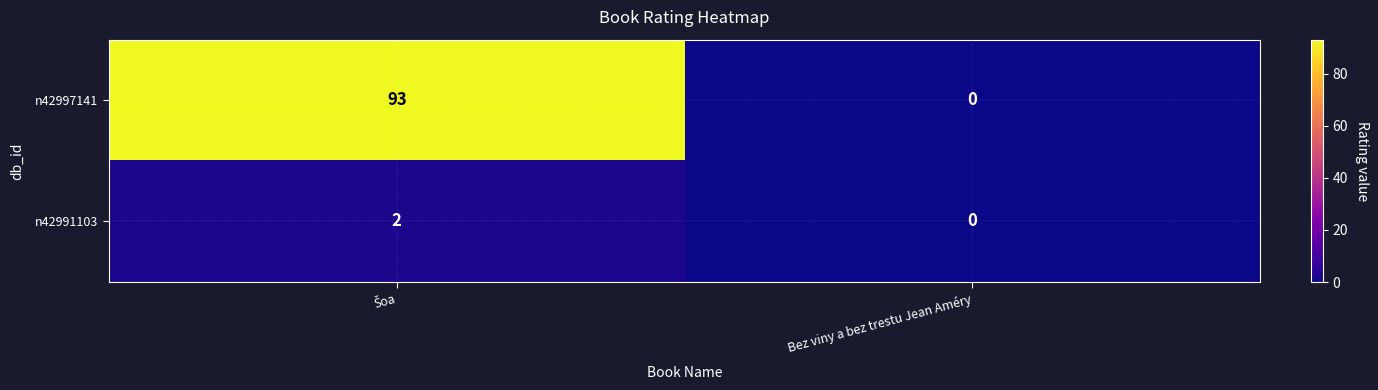

At which label does n42991103 reach its minimum?

Bez viny a bez trestu Jean Améry